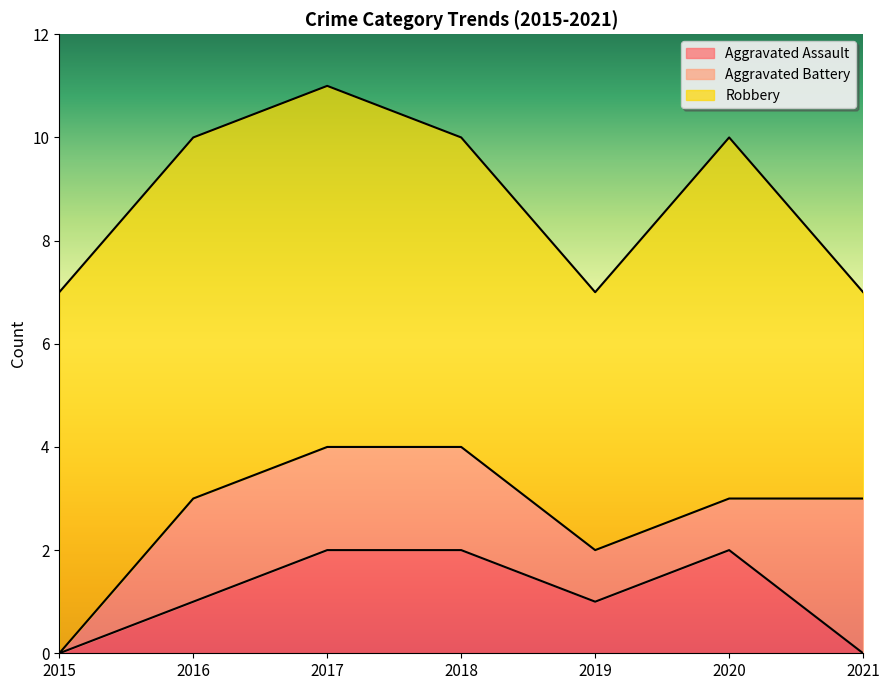

Which series changed the most between 2016 and 2021?

Robbery